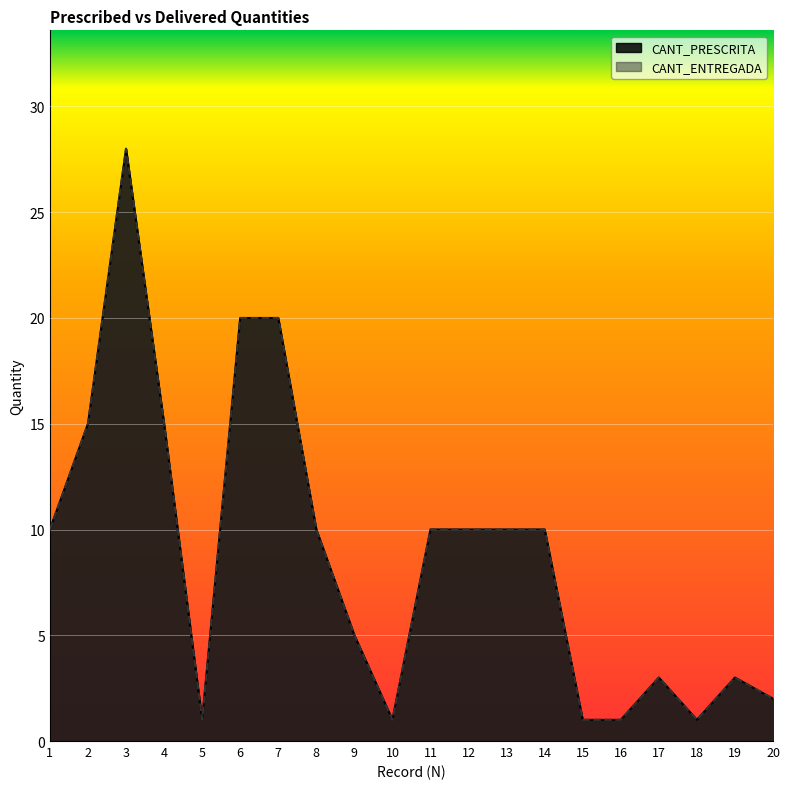

What is the sum of the CANT_ENTREGADA values at 19 and 4?

18